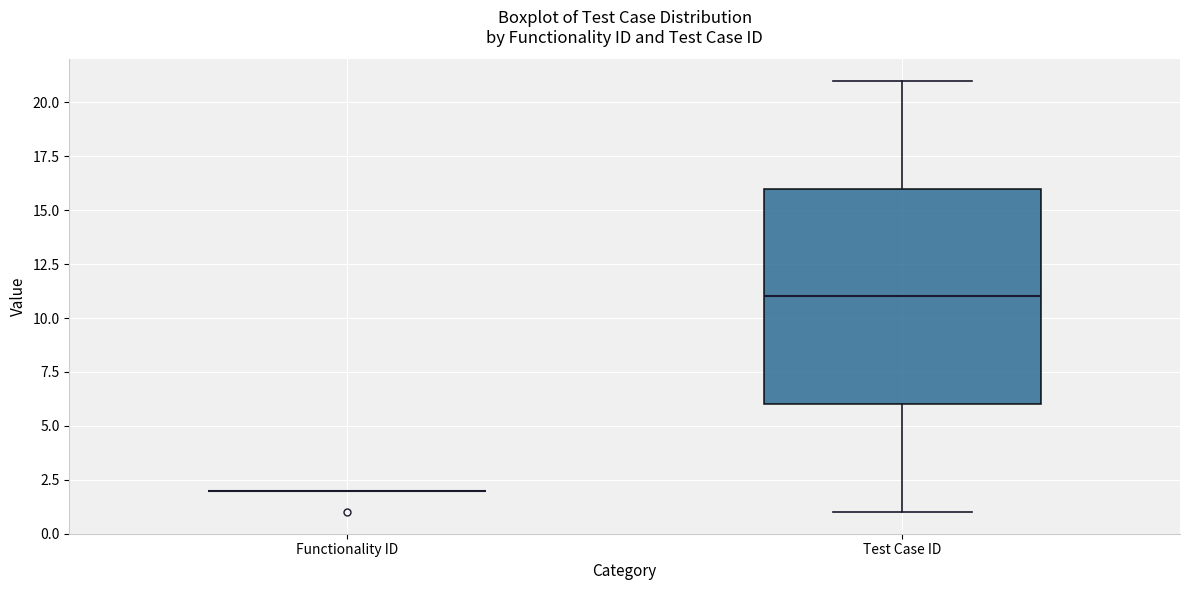

Comparing the boxes themselves (not the whiskers), which one is the tallest?

Test Case ID